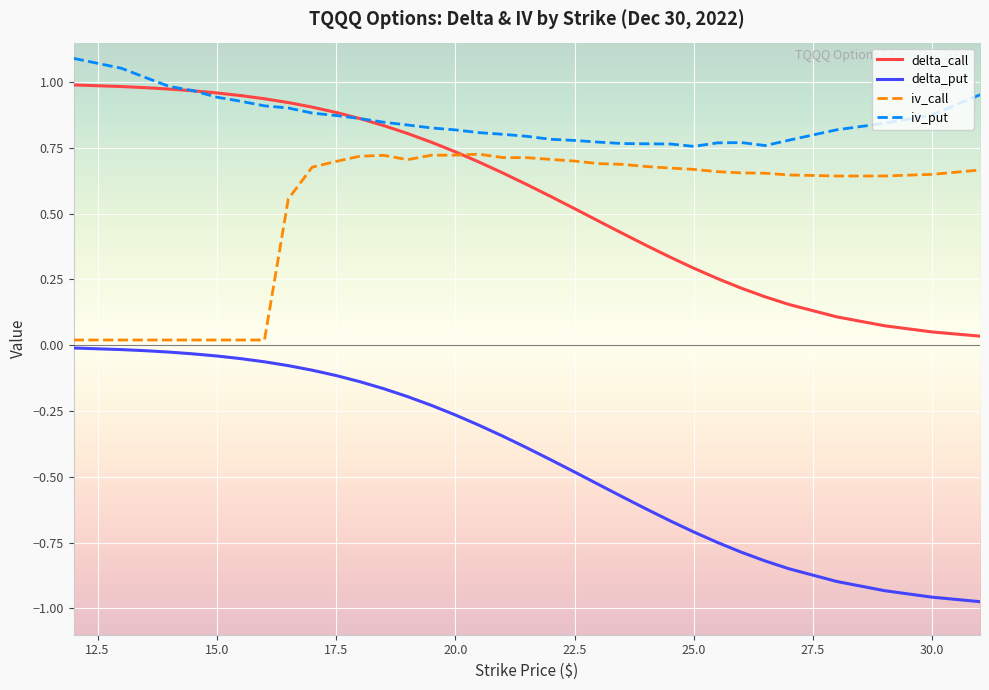

True or false: delta_put and delta_call cross at least once.

False